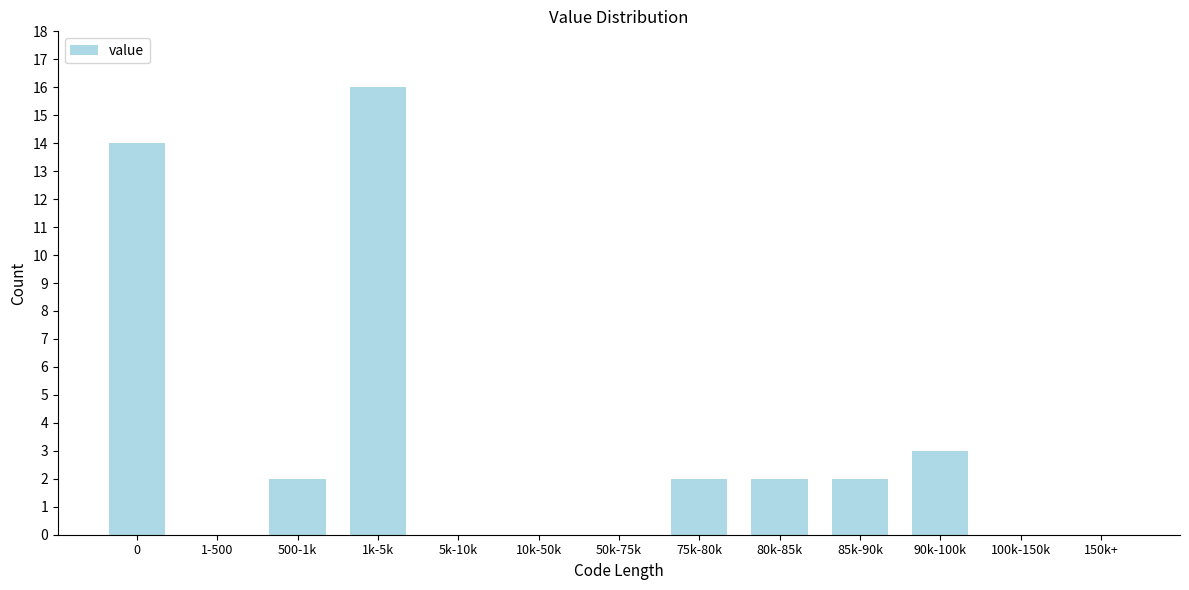

Reading left to right, transcribe all the data shown in this chart.

0=14	1-500=0	500-1k=2	1k-5k=16	5k-10k=0	10k-50k=0	50k-75k=0	75k-80k=2	80k-85k=2	85k-90k=2	90k-100k=3	100k-150k=0	150k+=0